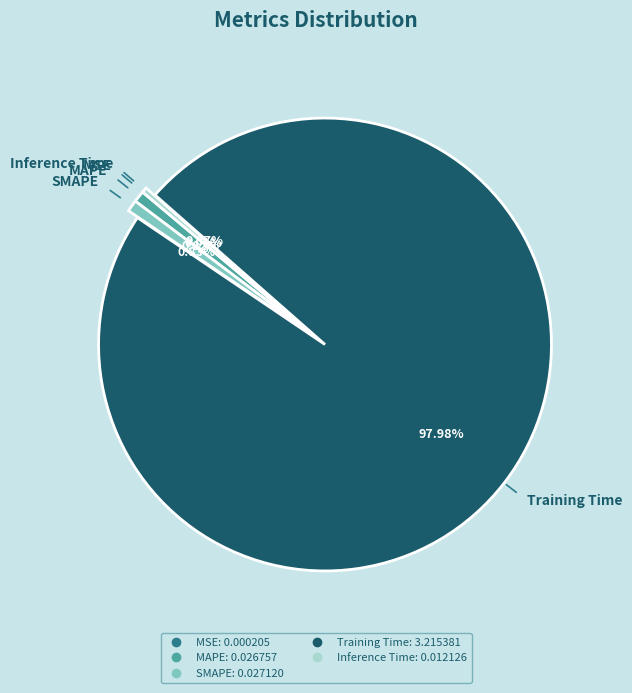

Which category has the biggest portion of the pie?

Training Time